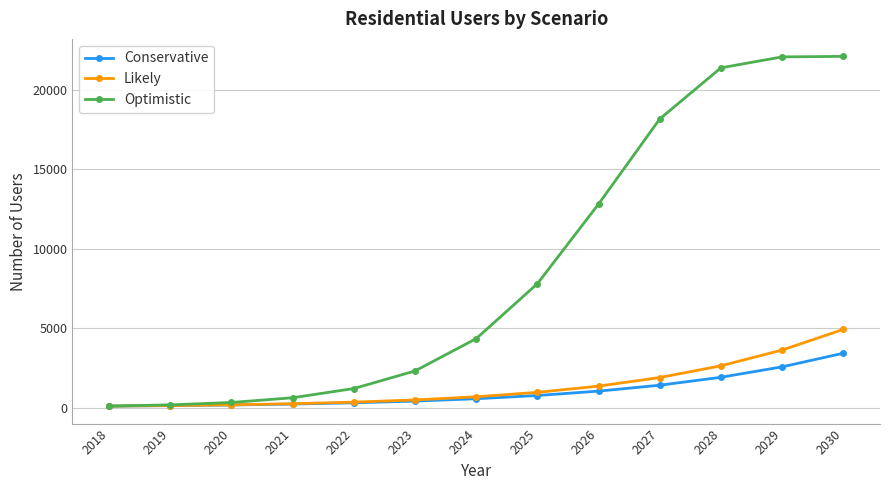

Rank the series by their maximum value, from highest to lowest.

Optimistic, Likely, Conservative